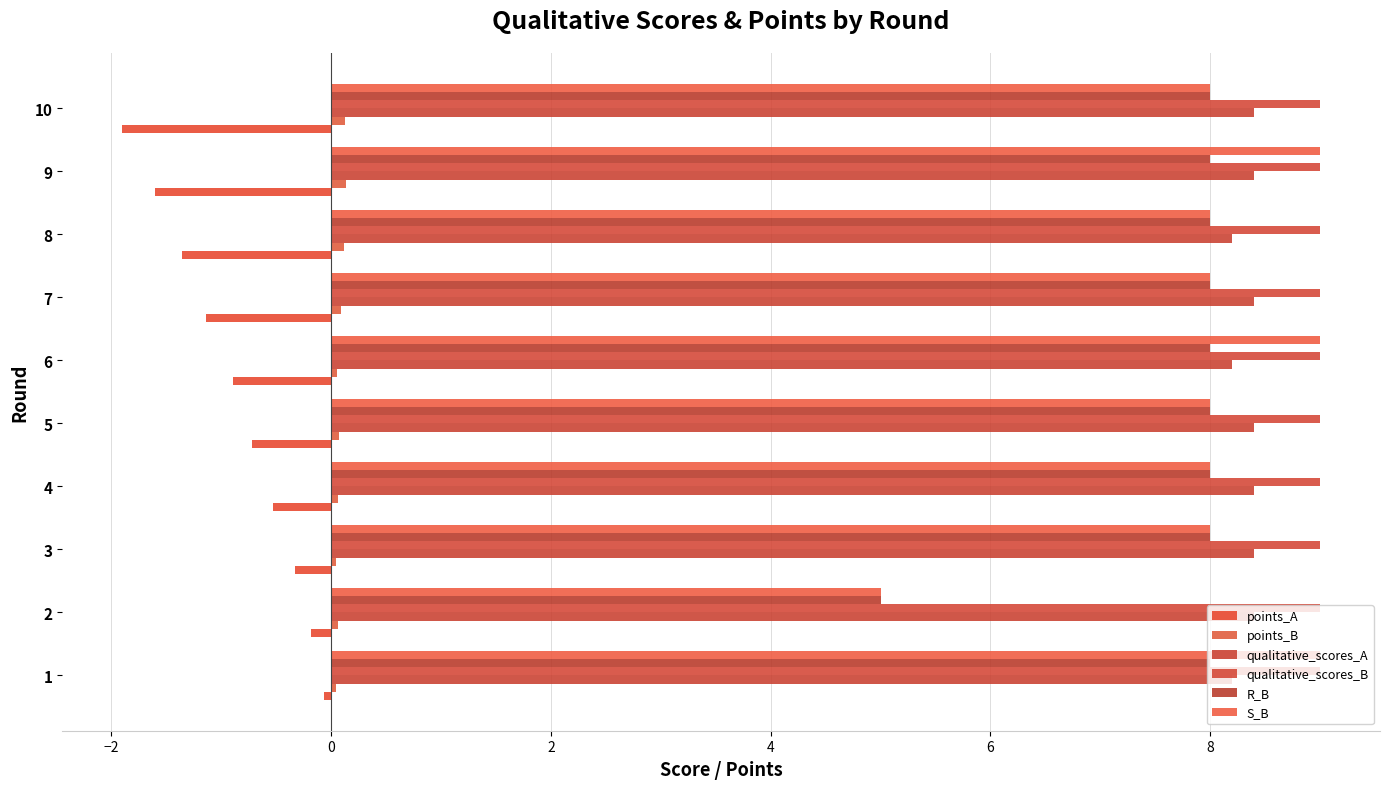

What is the maximum value shown in the chart?

9.0